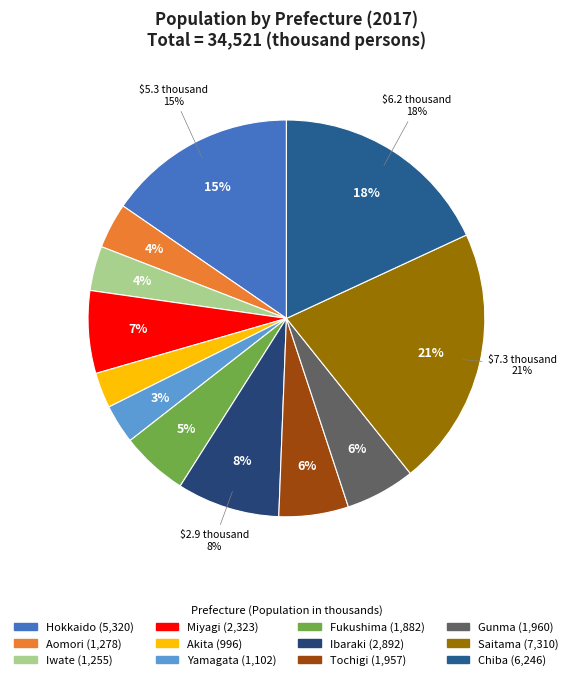

What is the change in value from Gunma to Saitama?

+5350